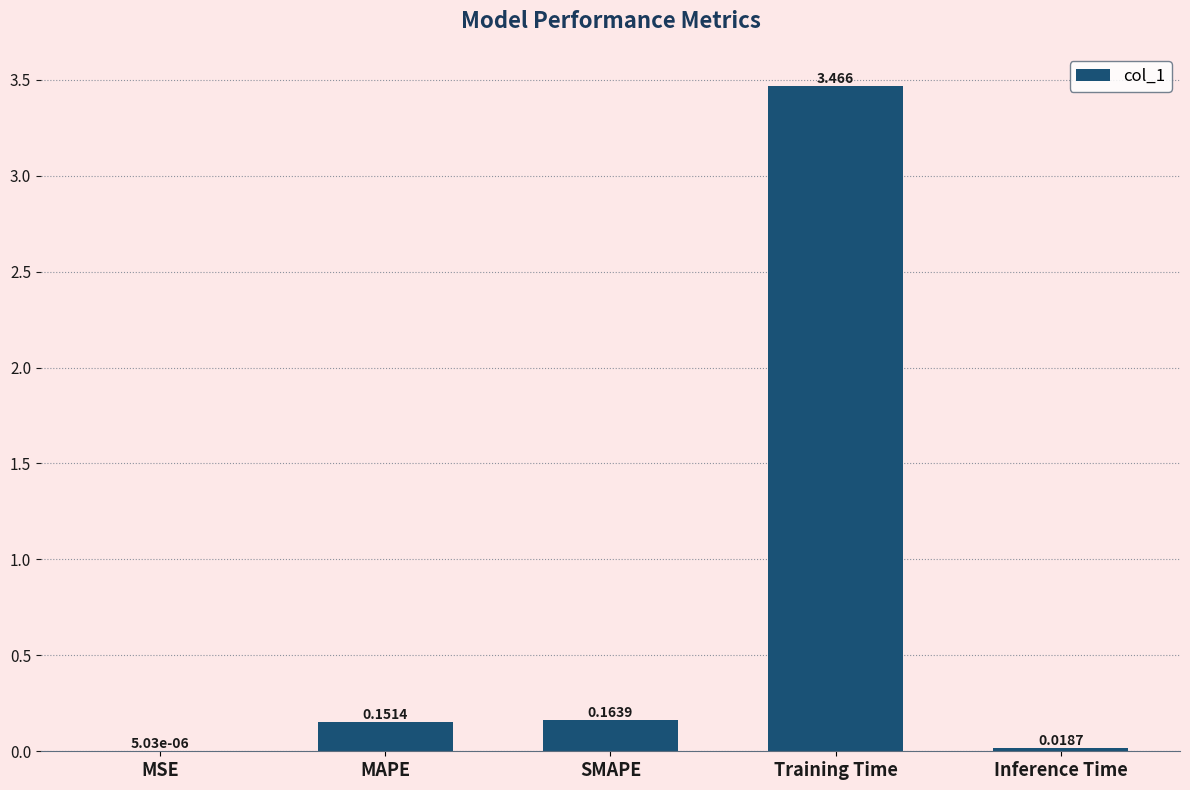

Which category has the highest value across all series?

Training Time